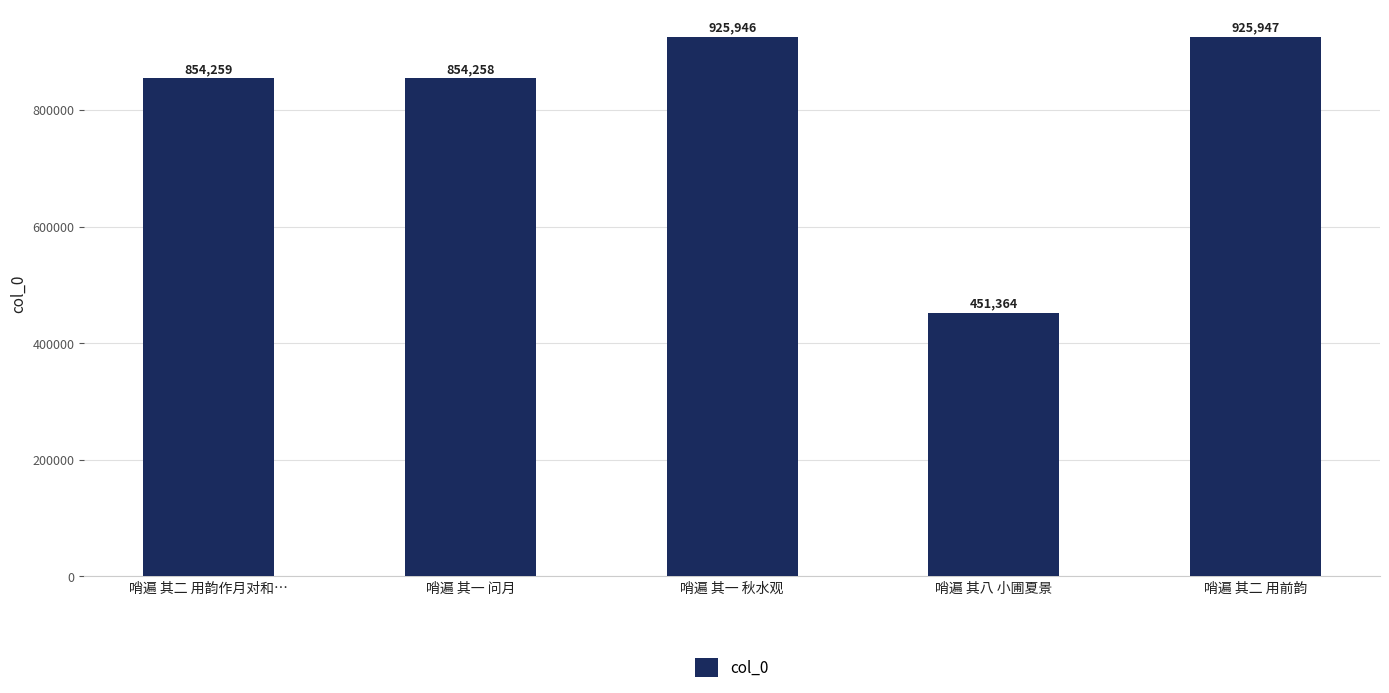

Rank the categories by value from highest to lowest.

哨遍 其二 用前韵, 哨遍 其一 秋水观, 哨遍 其二 用韵作月对和…, 哨遍 其一 问月, 哨遍 其八 小圃夏景